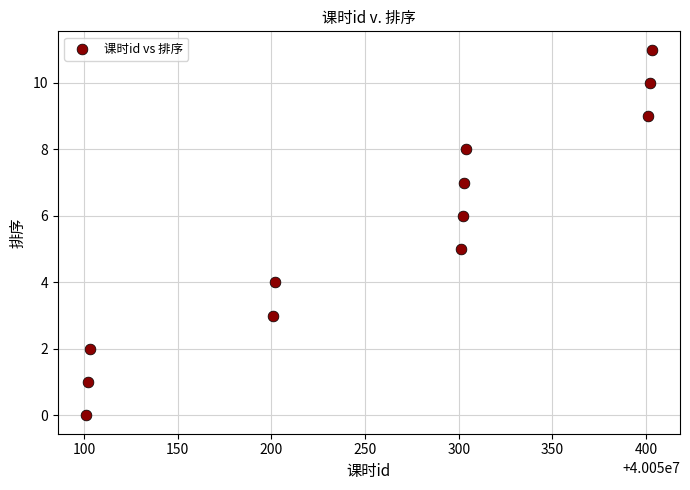

What is the average Y value?

6